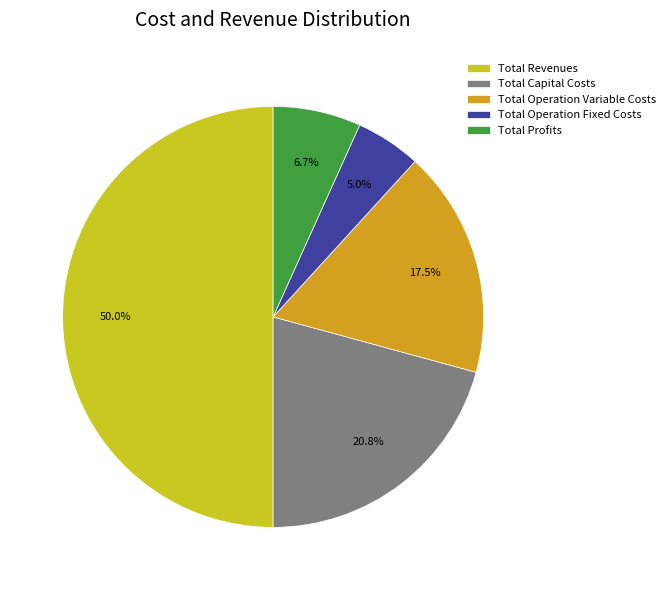

Is Total Capital Costs the majority of the pie?

No